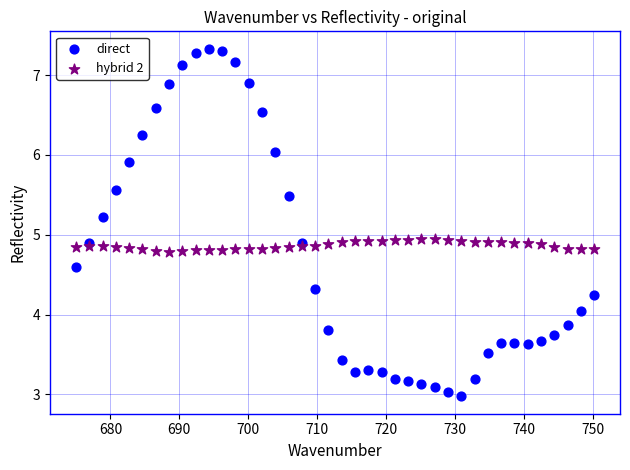

Which series has the largest Y range (max minus min)?

direct